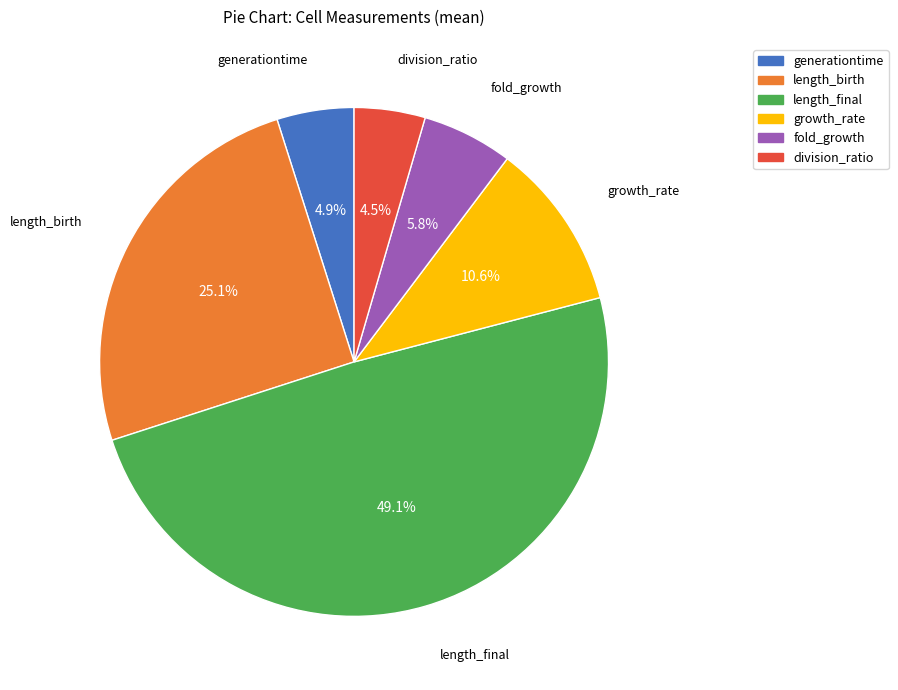

Is there any slice that represents more than half of the pie?

No